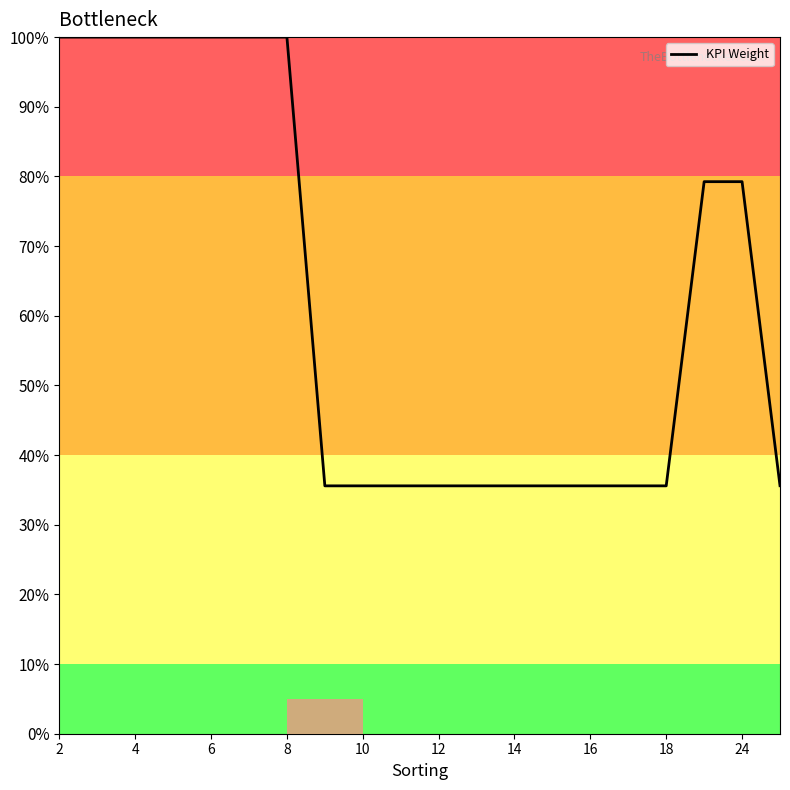

What is the maximum value shown in the chart?

100.0